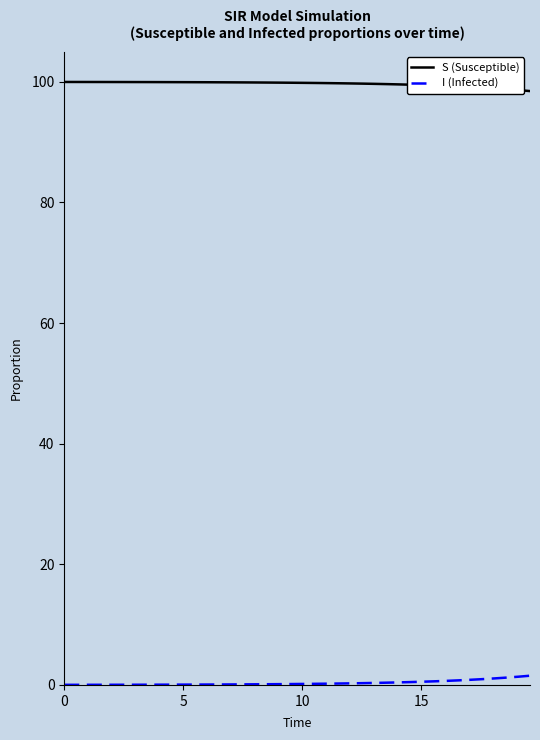

True or false: S (Susceptible) and I (Infected) intersect in this chart.

False